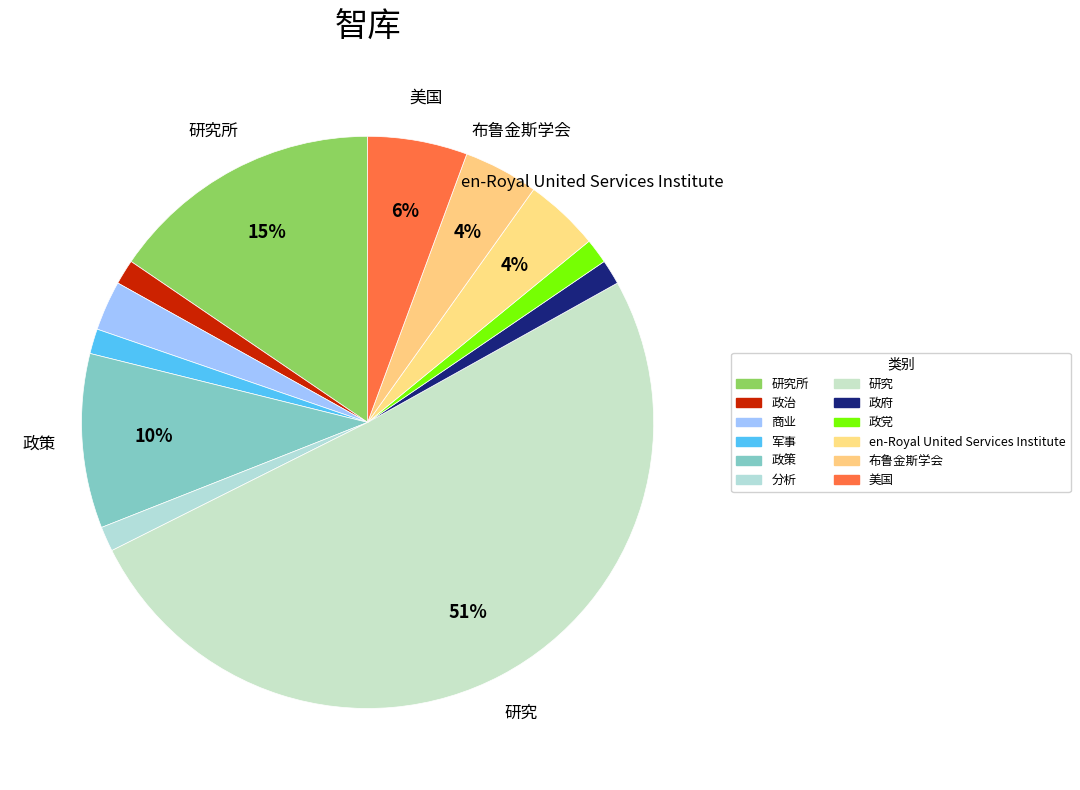

Rank the categories by value from highest to lowest.

研究, 研究所, 政策, 美国, en-Royal United Services Institute, 布鲁金斯学会, 商业, 政治, 军事, 分析, 政府, 政党